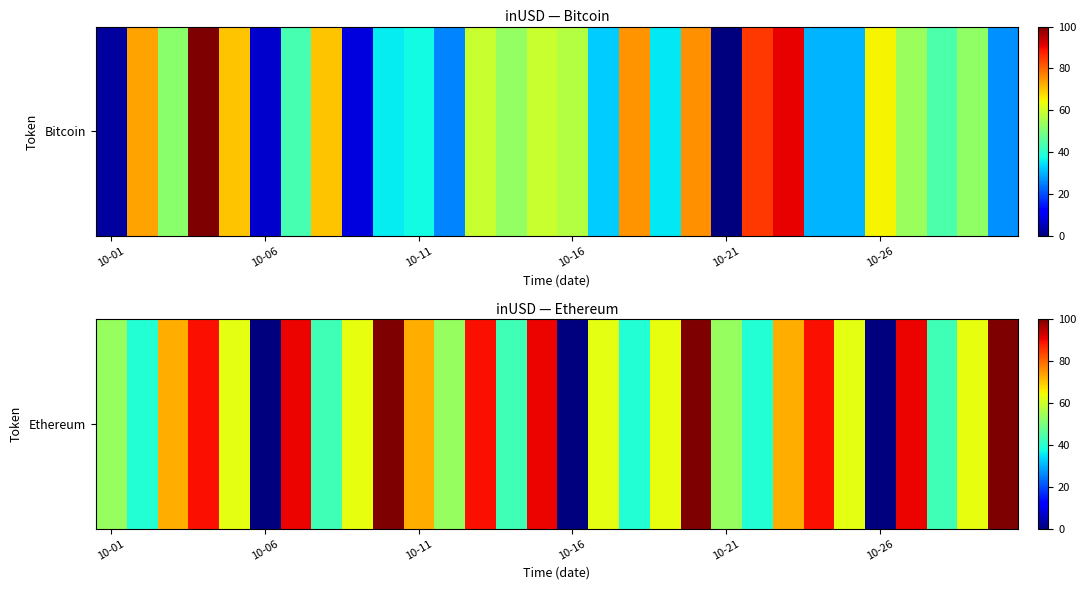

The chart shows a value of 65.5 at 27. True or false?

False